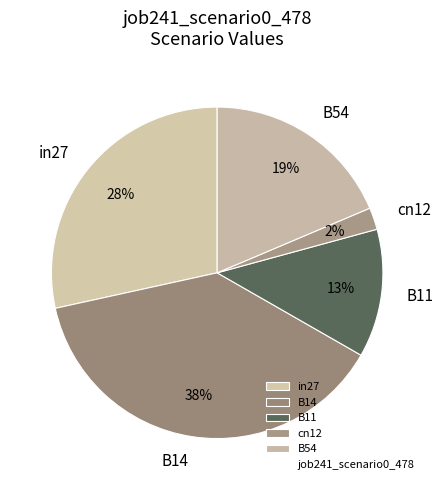

To the nearest percent, what is the average slice percentage?

20%